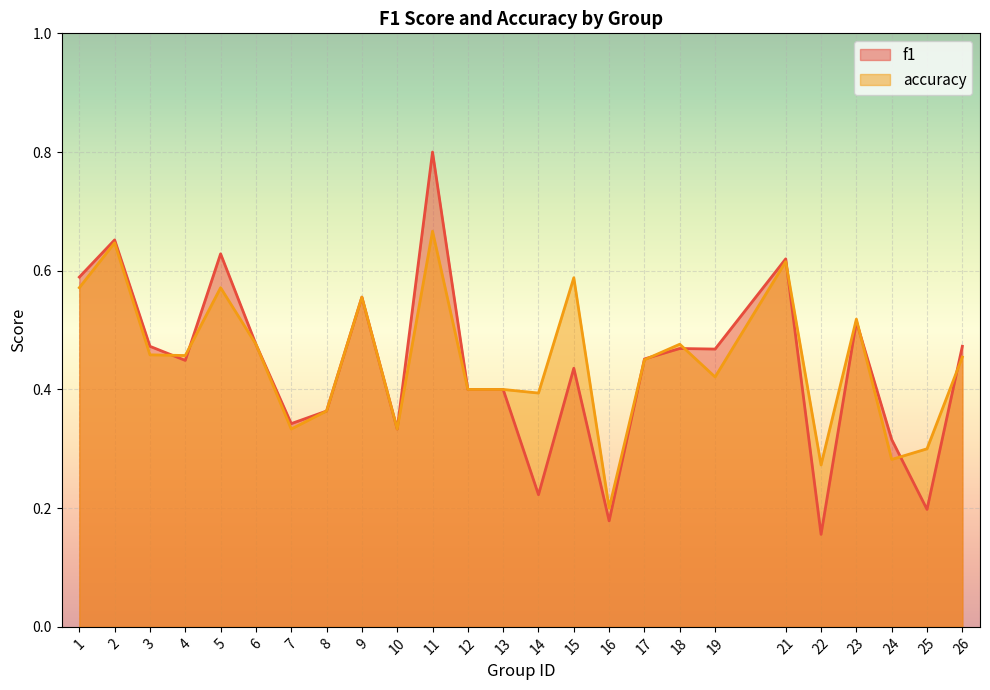

How many lines are shown in the chart?

2